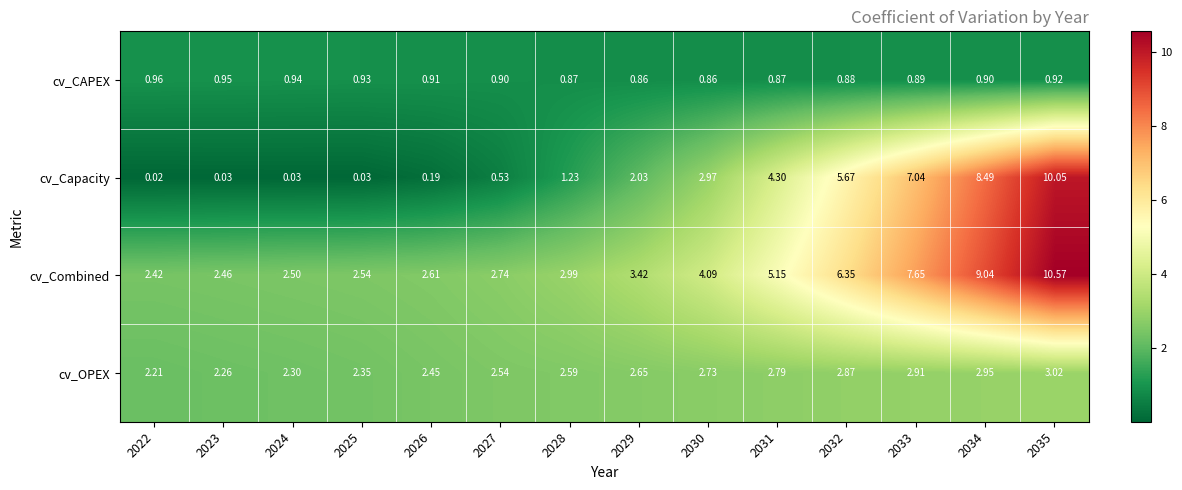

Count the number of categories in the chart.

14